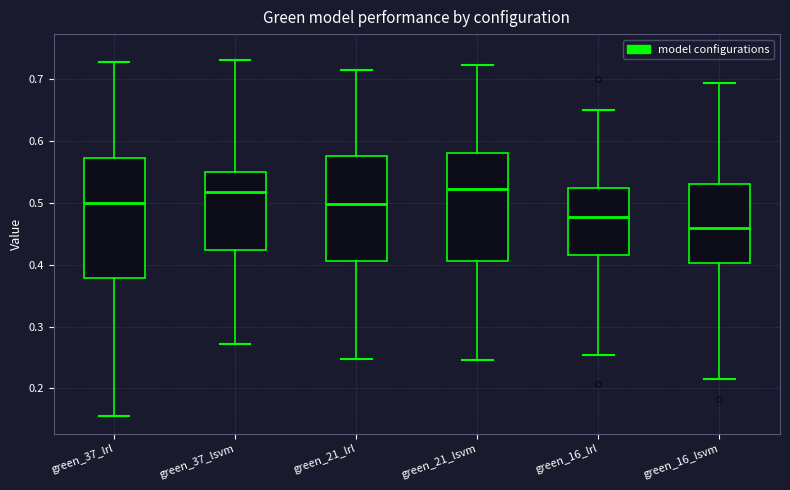

Reading left to right, transcribe this box plot: for each box, give where its median line is, the range the box spans, and where its two whiskers end, as read against the y-axis. The values are not printed on the chart, so give them approximately, as read against the axis.

green_37_lrl: median 0.50, box 0.38 to 0.57, whiskers 0.16 to 0.73
green_37_lsvm: median 0.52, box 0.42 to 0.55, whiskers 0.27 to 0.73
green_21_lrl: median 0.50, box 0.41 to 0.58, whiskers 0.25 to 0.72
green_21_lsvm: median 0.52, box 0.41 to 0.58, whiskers 0.25 to 0.72
green_16_lrl: median 0.48, box 0.42 to 0.52, whiskers 0.25 to 0.65
green_16_lsvm: median 0.46, box 0.40 to 0.53, whiskers 0.21 to 0.69